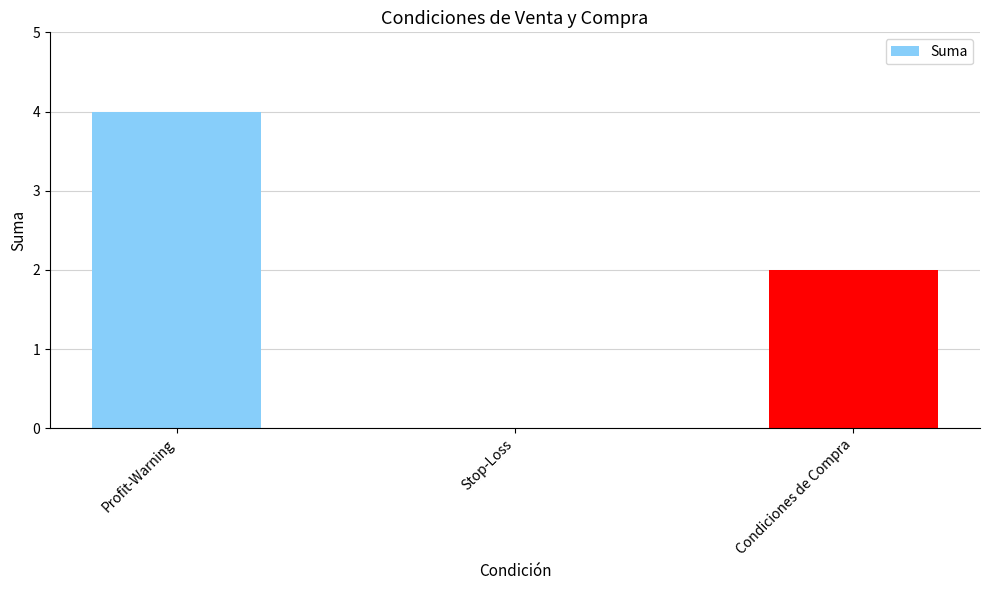

What is the average value?

2